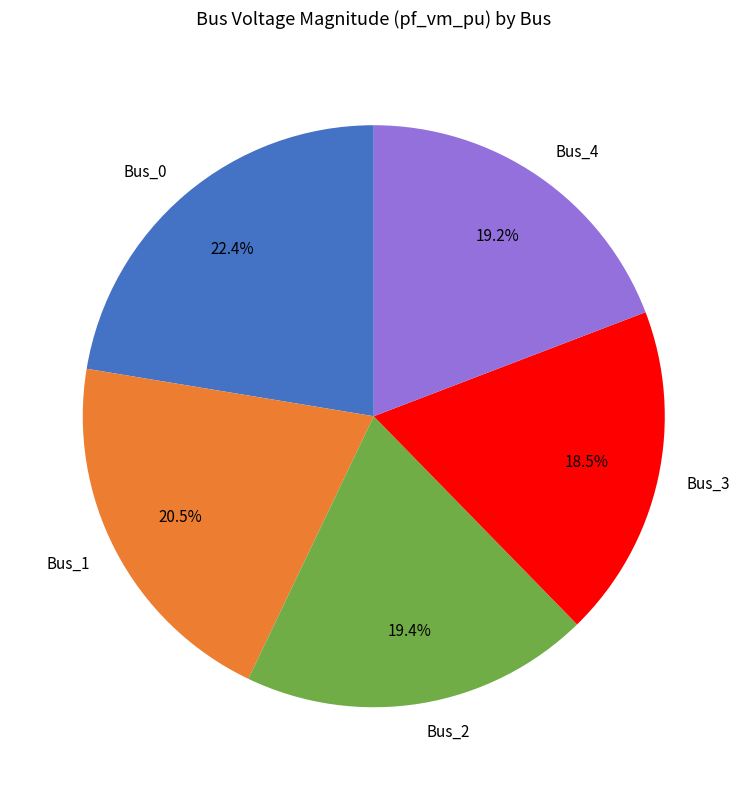

What portion of the pie excludes Bus_1?

79.5%